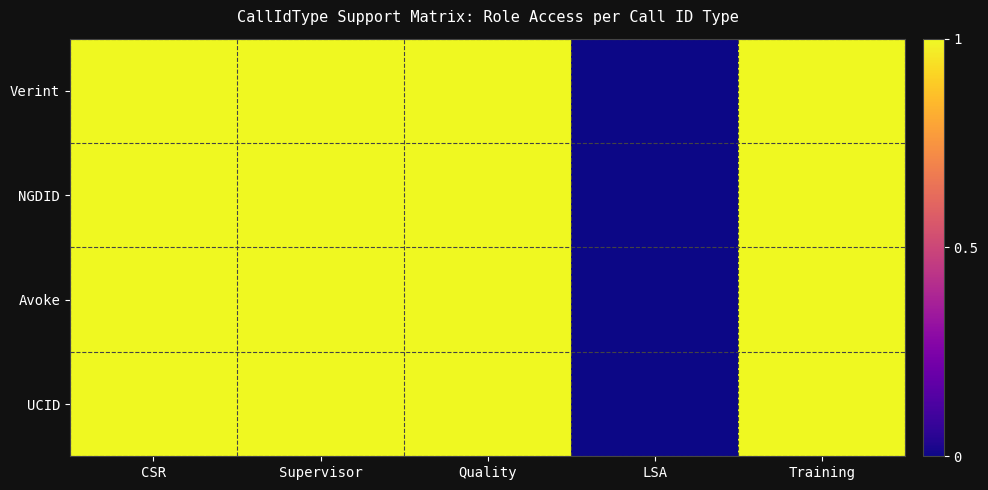

Rank the series by their maximum value, from lowest to highest.

Verint, NGDID, Avoke, UCID